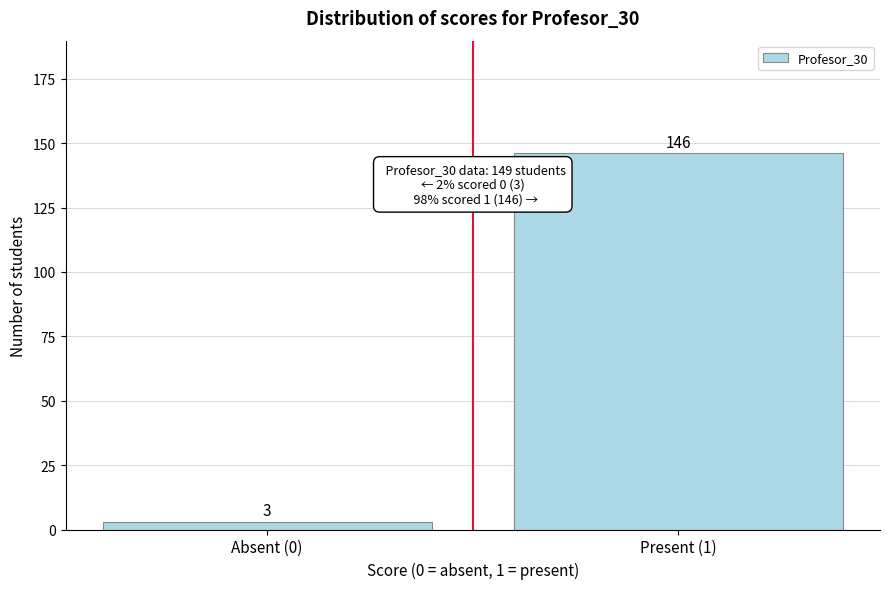

Reading left to right, extract all data points from this chart.

3	146